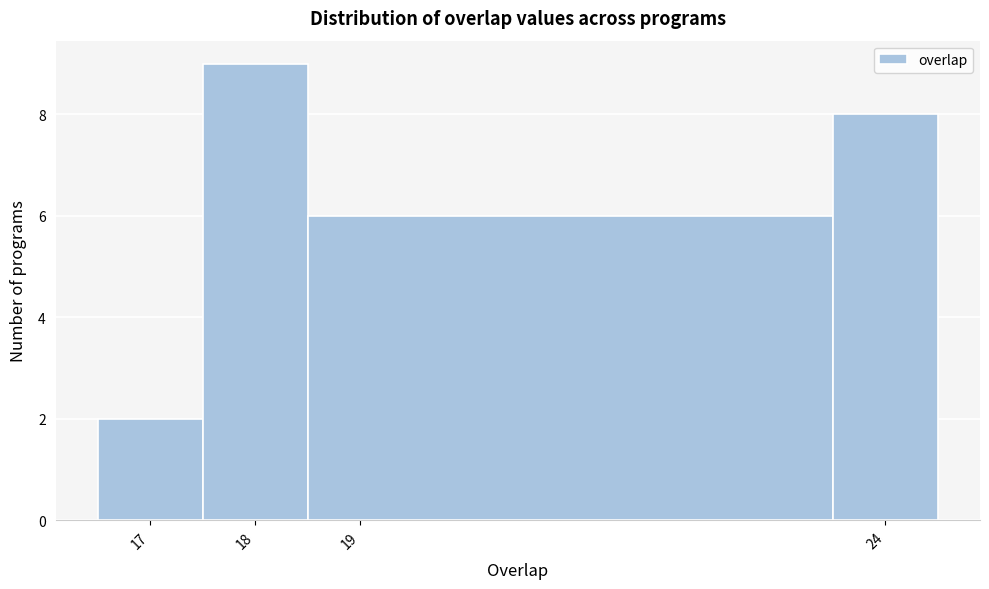

Reading left to right, transcribe this chart: for each bar, give the range it covers on the x-axis and its height. The values are not printed on the chart, so give them approximately, as read against the axis.

16.5 to 17.5: 2
17.5 to 18.5: 9
18.5 to 23.5: 6
23.5 to 24.5: 8